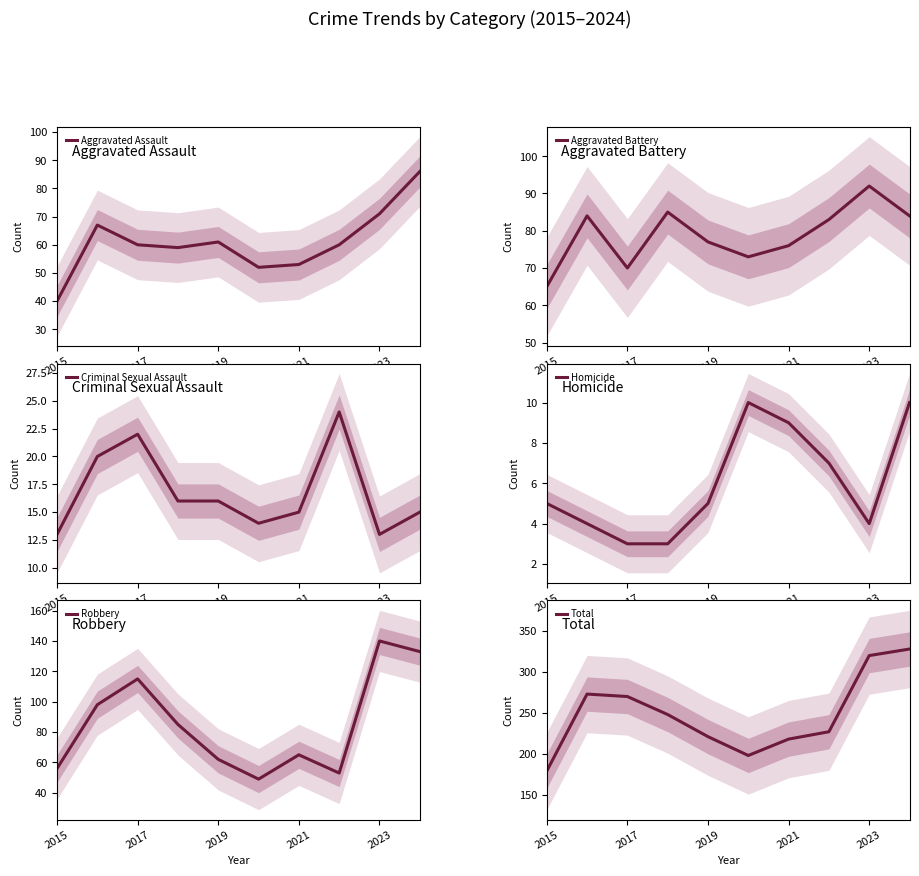

In Aggravated Assault, how many points are higher than both neighbors (excluding endpoints)?

2